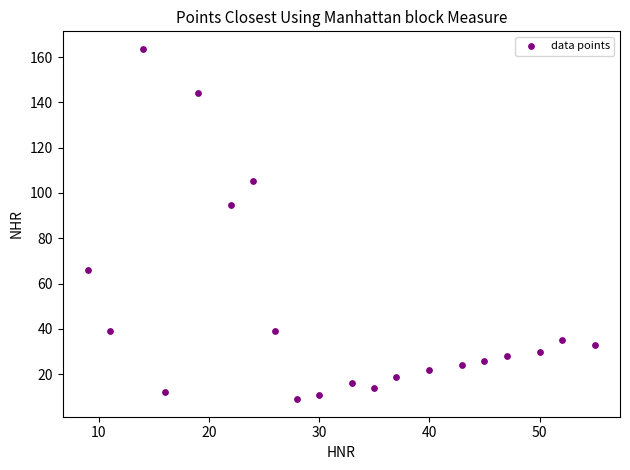

What Y value in the scatter plot is closest to 86?

94.7